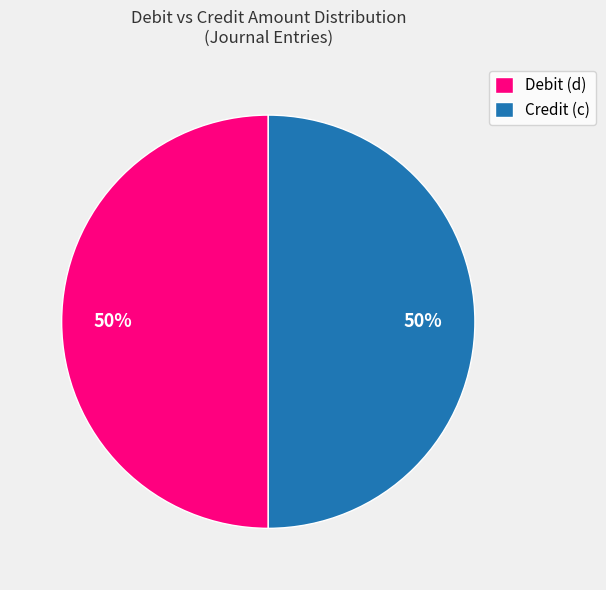

To the nearest percent, what is the difference between the largest and smallest slice percentages?

0%